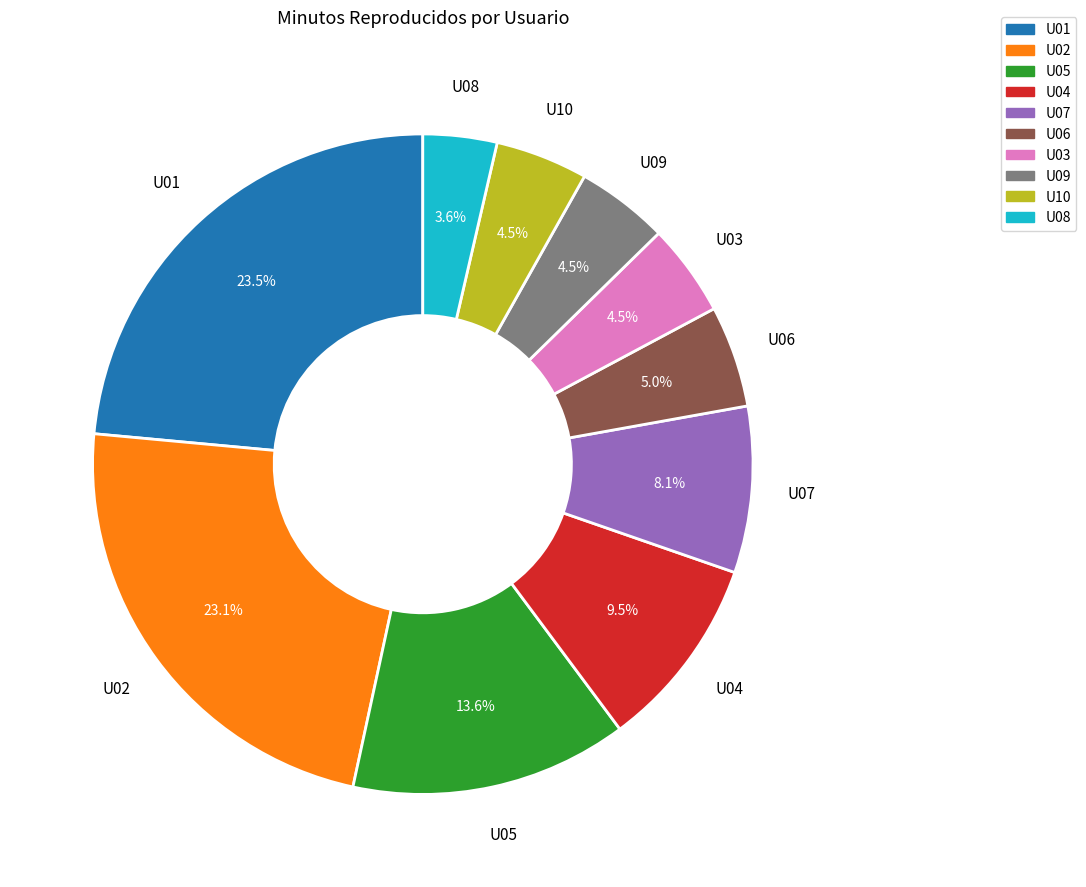

Does U09 account for over 50% of the chart?

No